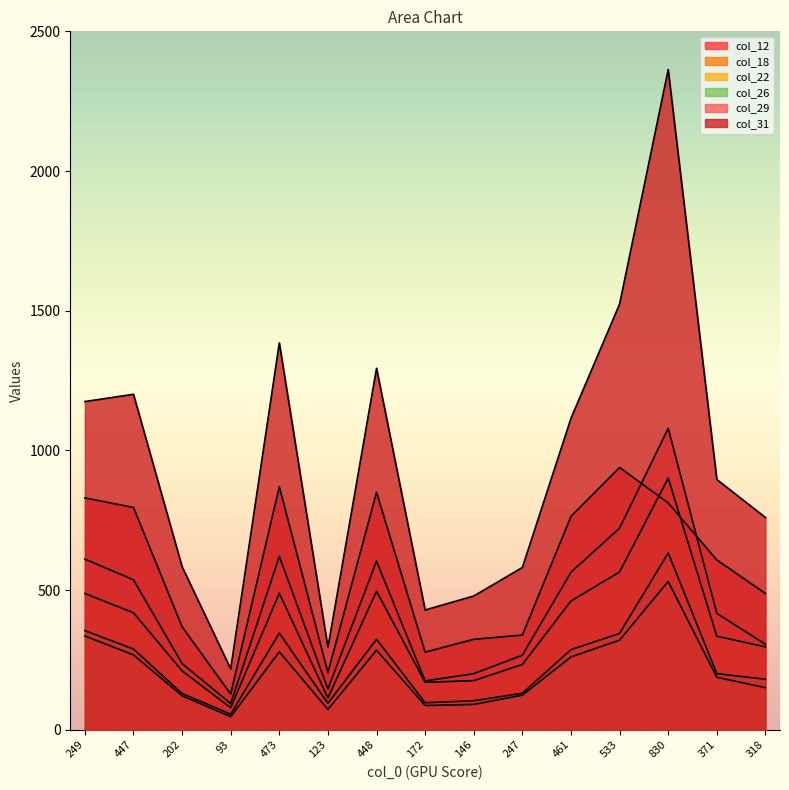

At which category is the sum across all series the highest?

830